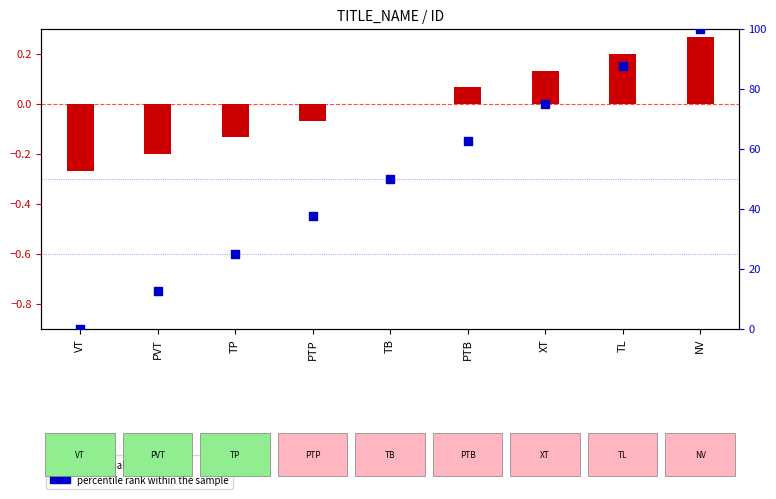

At how many categories does at least one series exceed 92?

1